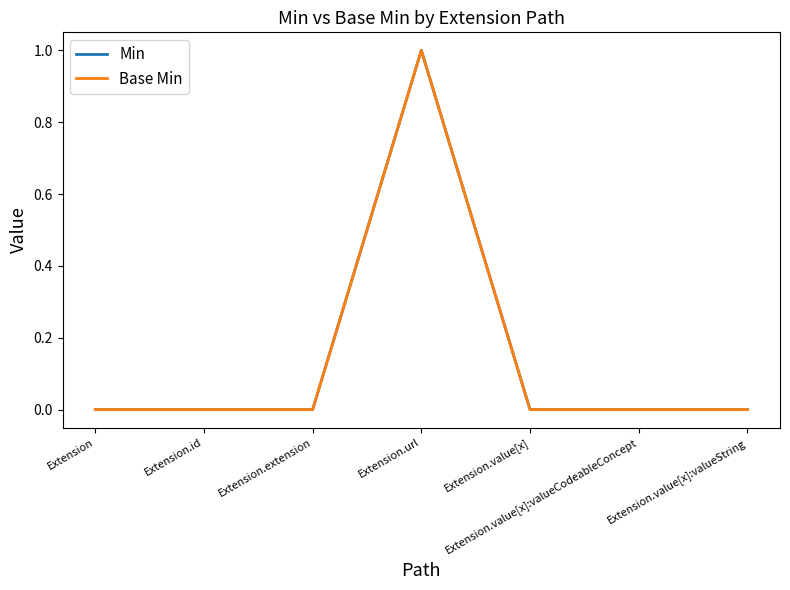

Does the chart display data point markers on the line(s)?

No